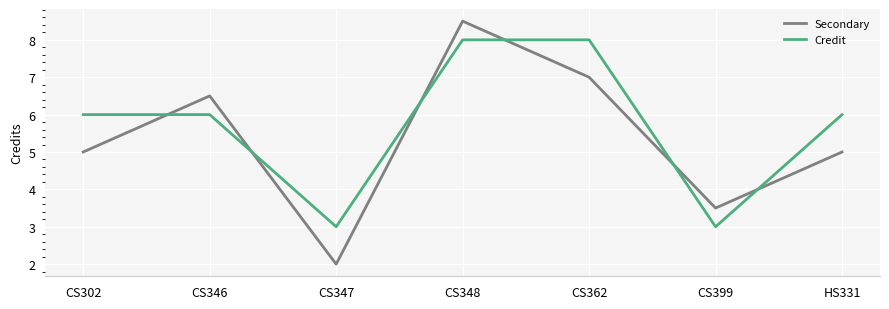

Which category has the lowest value in the Secondary series?

CS347